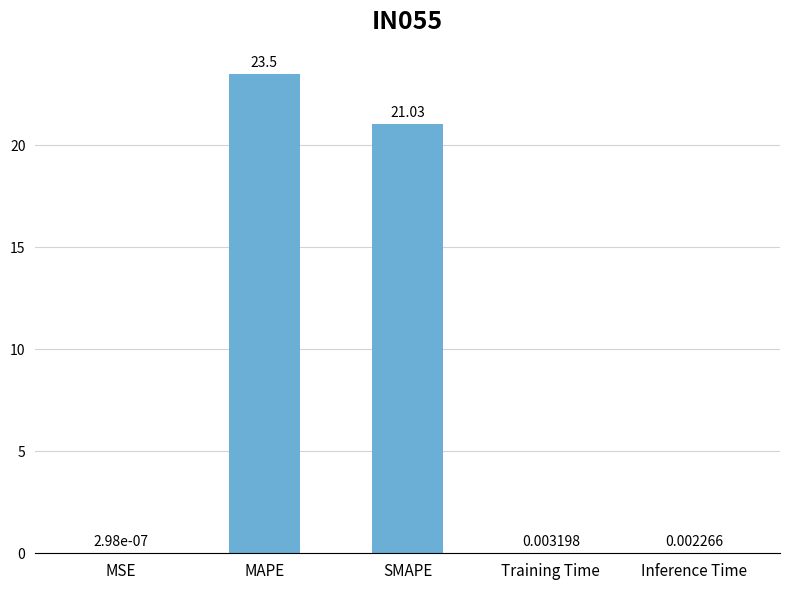

What is the average value?

8.9